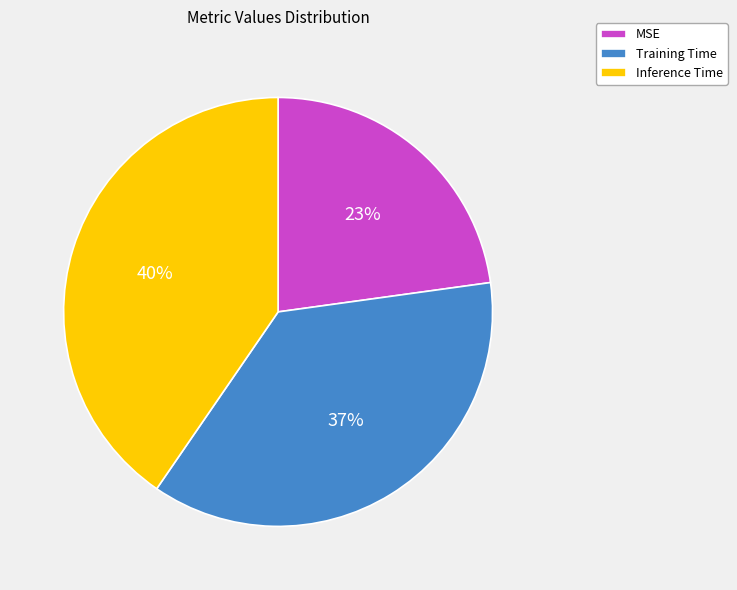

How many segments does this pie chart have?

3